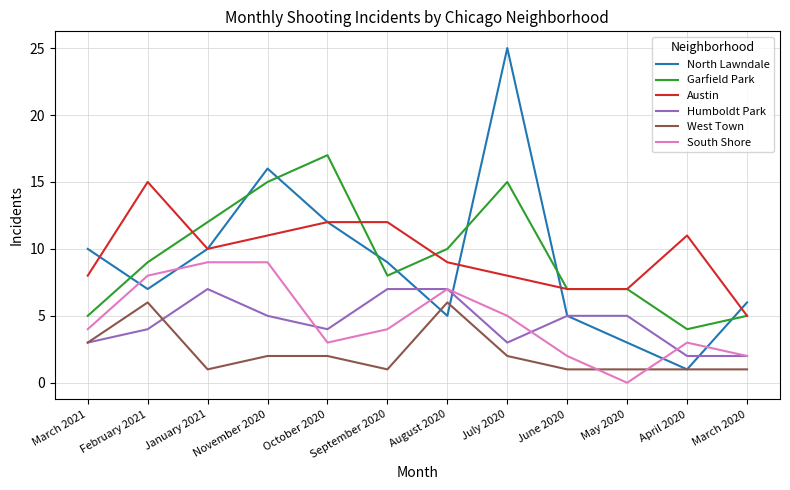

Is it true that Garfield Park equals 8 at September 2020?

True